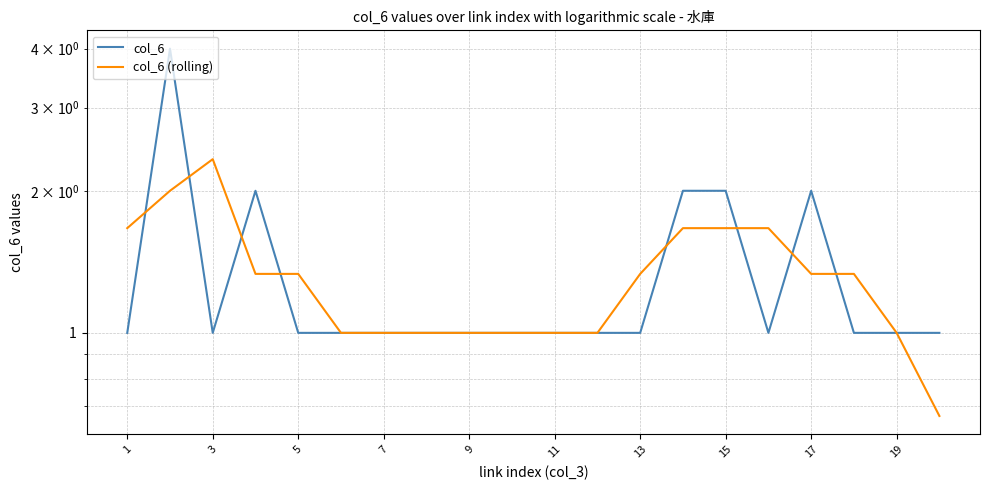

True or false: col_6 and col_6 (rolling) cross at least once.

True